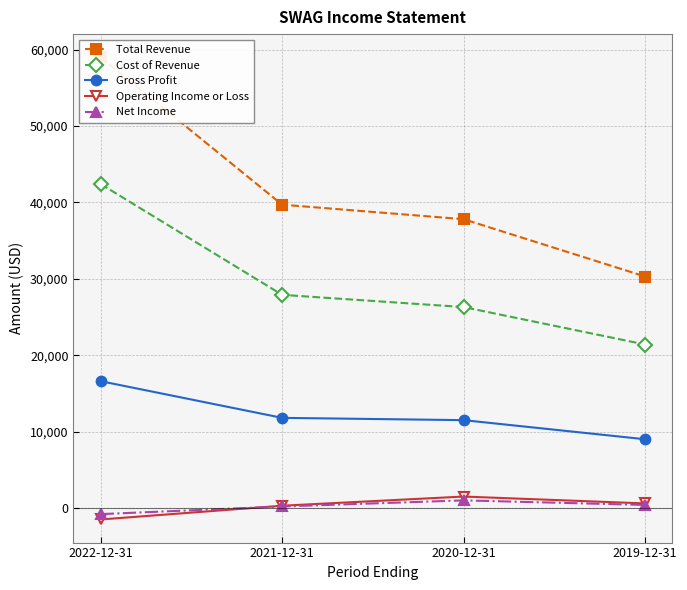

What is the sum of all Cost of Revenue values?

118000